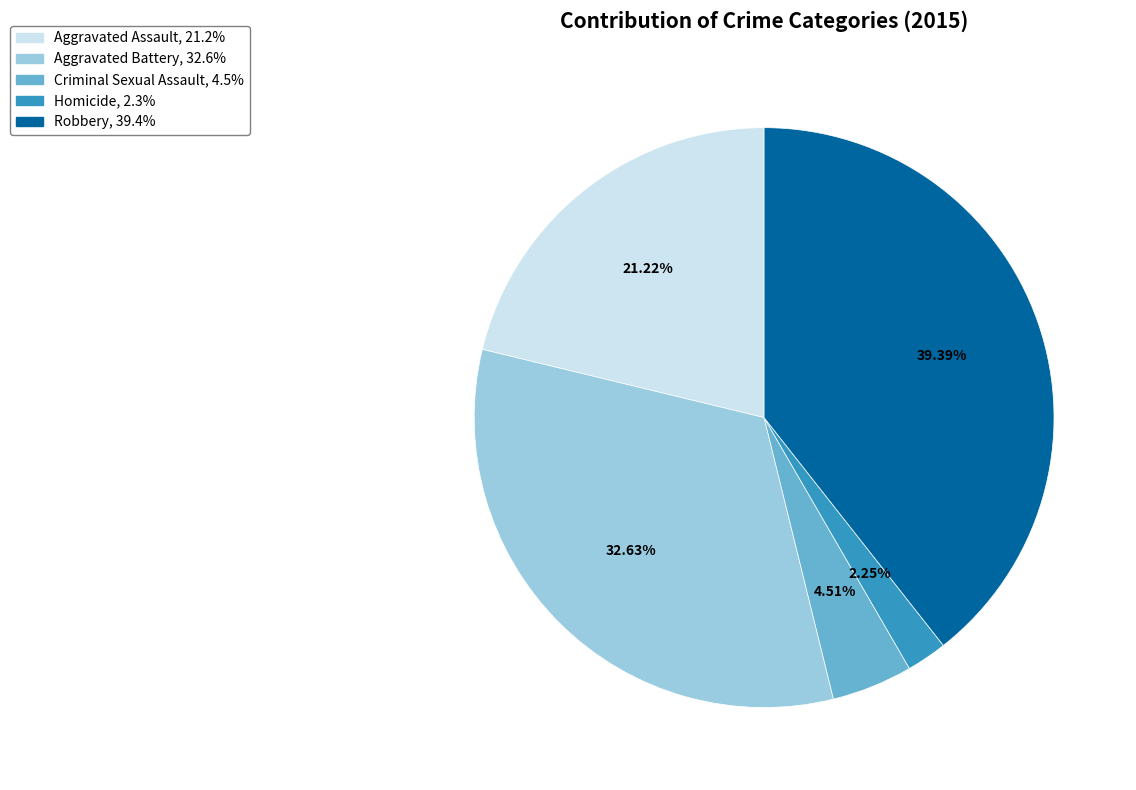

To the nearest percent, what is the difference between the largest and smallest slice percentages?

37%